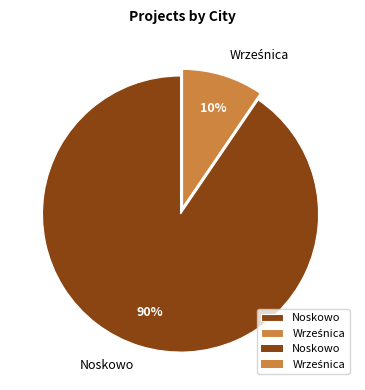

What is the largest slice in the pie chart?

Noskowo